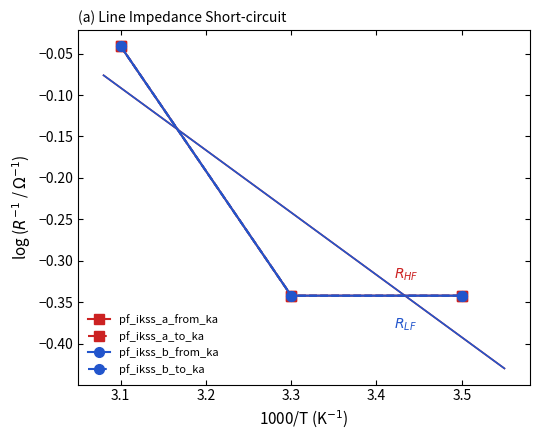

Does the chart have visible grid lines?

No